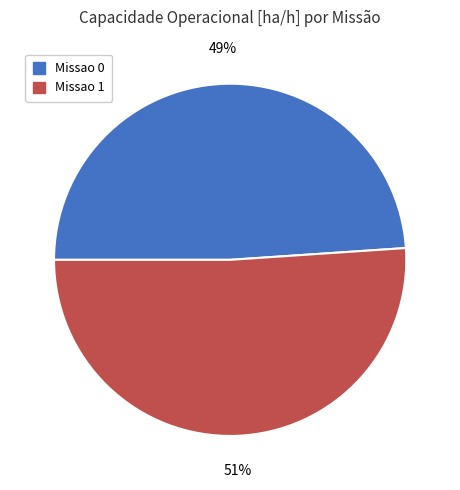

What is the largest slice in the pie chart?

Missao 1